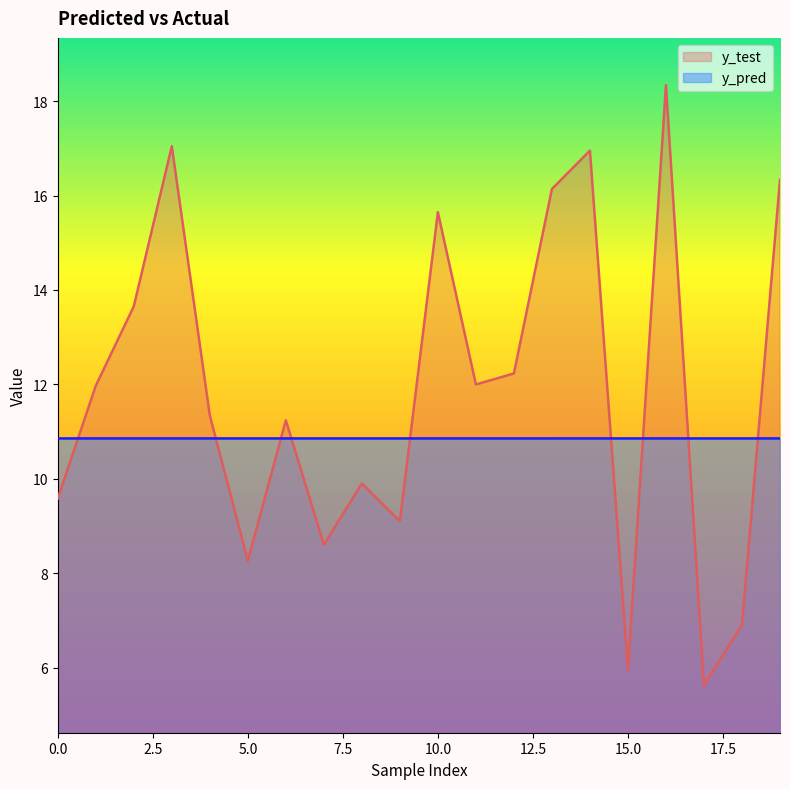

Rank the categories by y_test value from highest to lowest.

16, 3, 14, 19, 13, 10, 2, 12, 11, 1, 4, 6, 8, 0, 9, 7, 5, 18, 15, 17